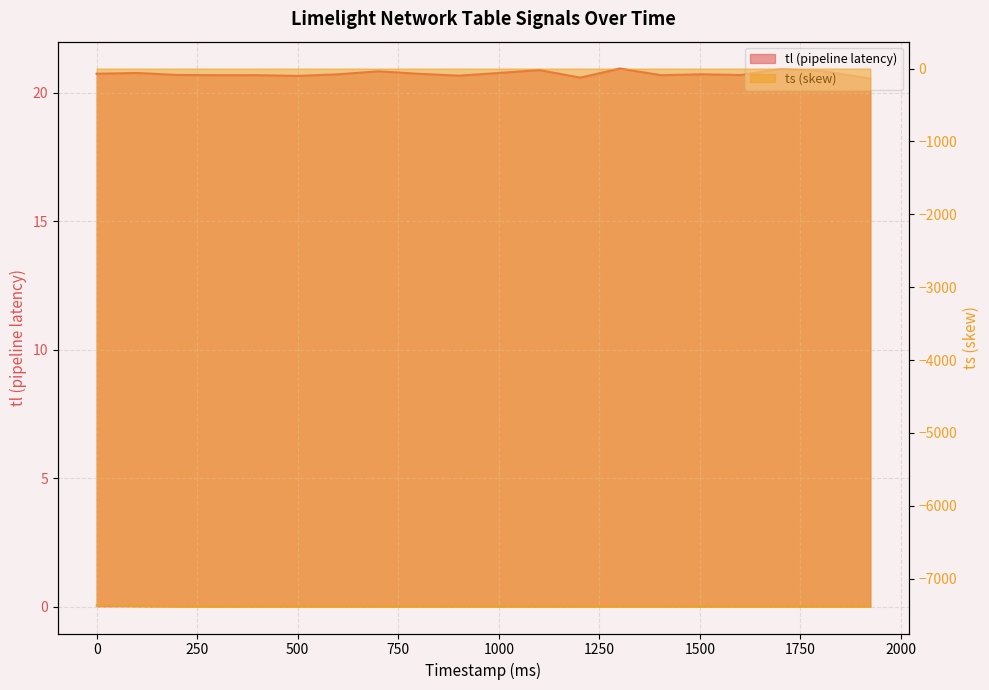

What is the minimum value shown in the chart?

-7382.8